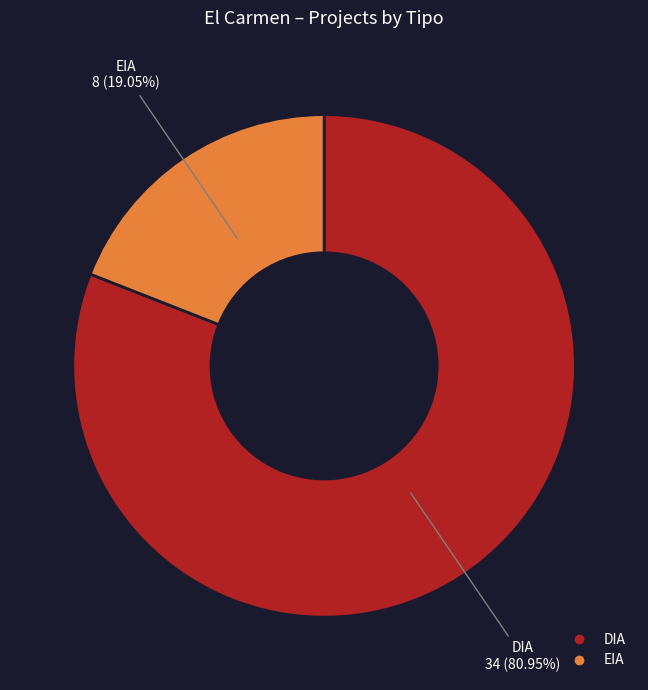

Is there any slice that represents more than half of the pie?

Yes